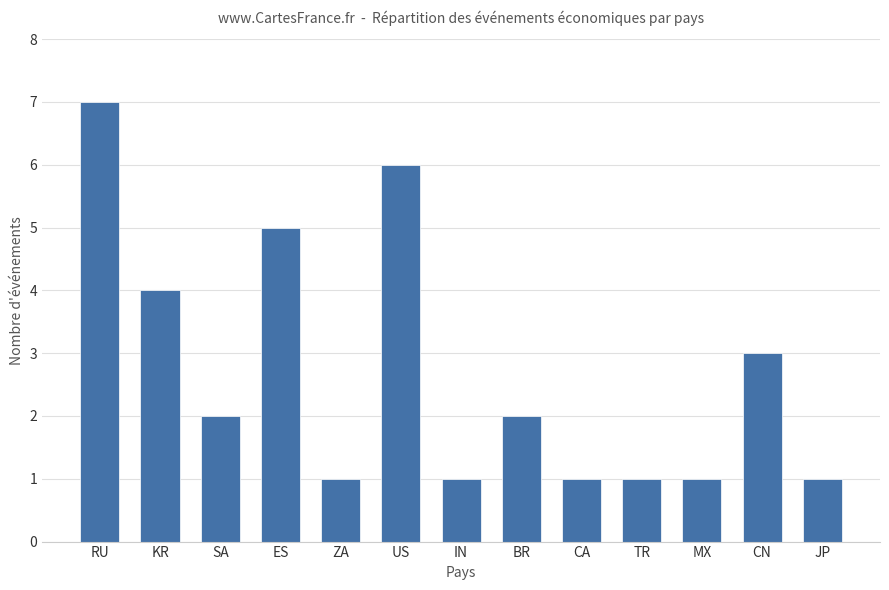

What is the label of the 1st bar from the left?

RU